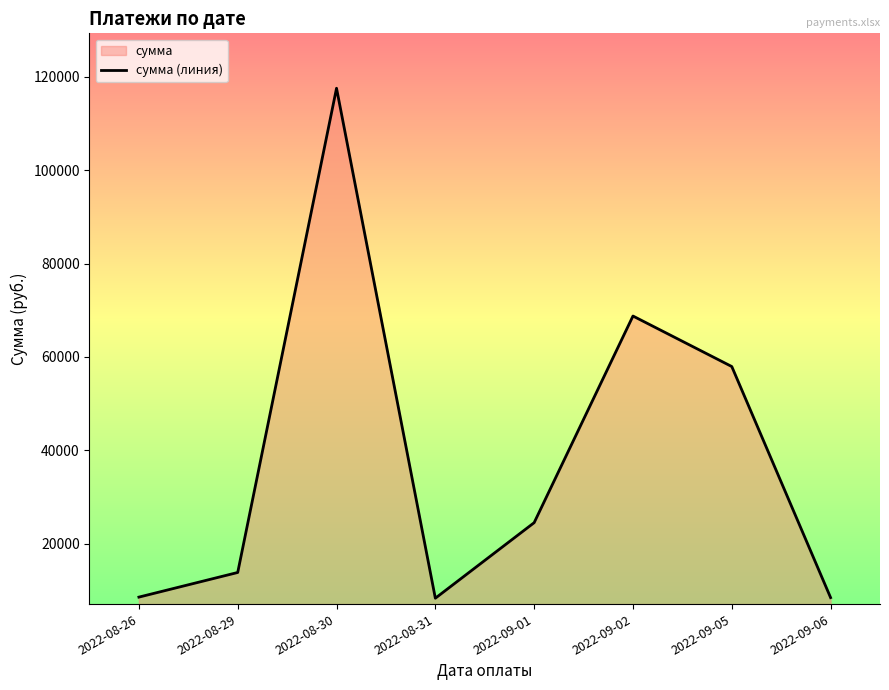

How many lines are shown in the chart?

1